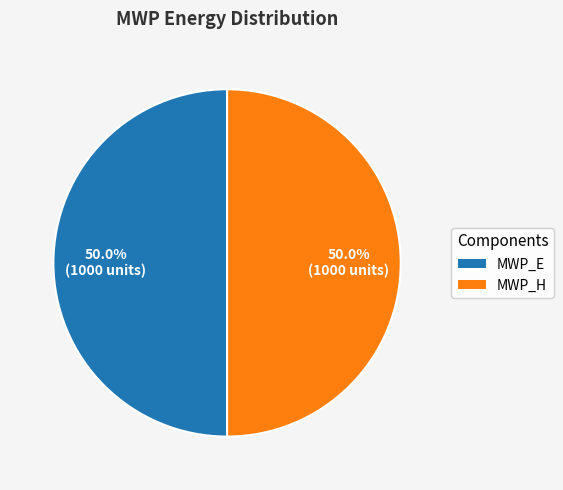

How many segments does this pie chart have?

2